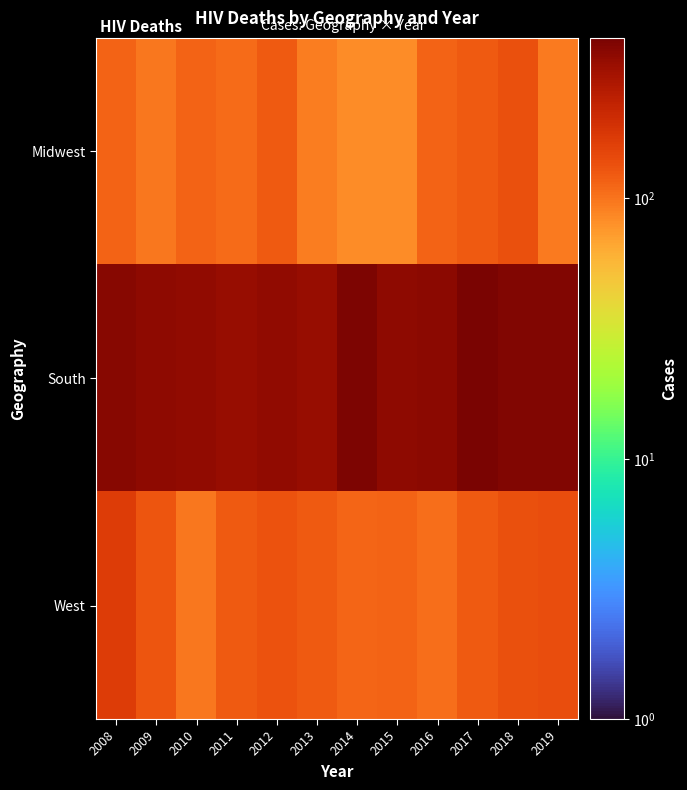

Reading right to left, transcribe all the data shown in this chart.

Midwest: 2019=96	2018=135	2017=124	2016=115	2015=83	2014=83	2013=93	2012=123	2011=106	2010=114	2009=98	2008=114
South: 2019=386	2018=392	2017=414	2016=368	2015=358	2014=397	2013=333	2012=349	2011=331	2010=344	2009=359	2008=371
West: 2019=137	2018=135	2017=124	2016=105	2015=114	2014=113	2013=124	2012=131	2011=123	2010=98	2009=129	2008=167